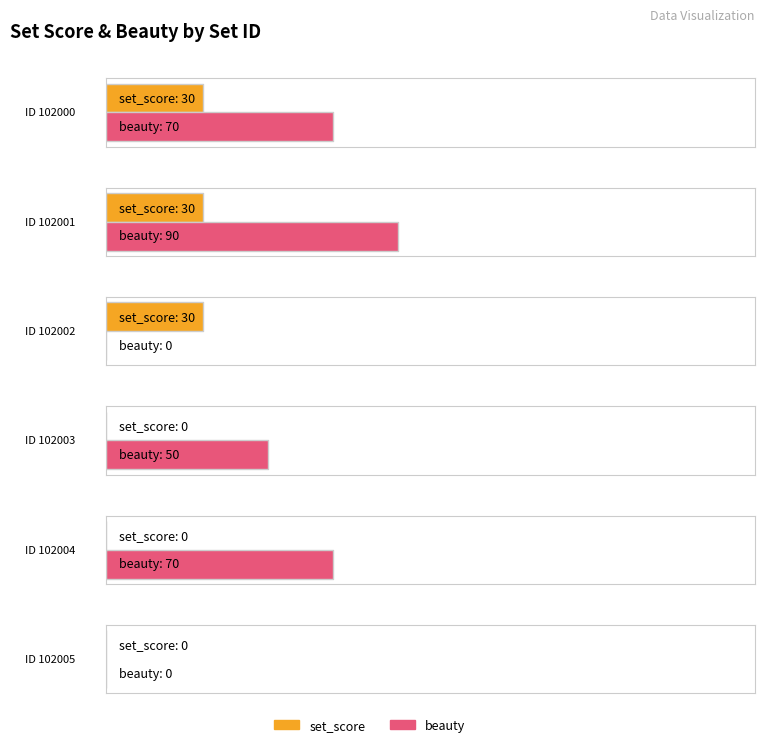

What is the average value of the set_score series?

15